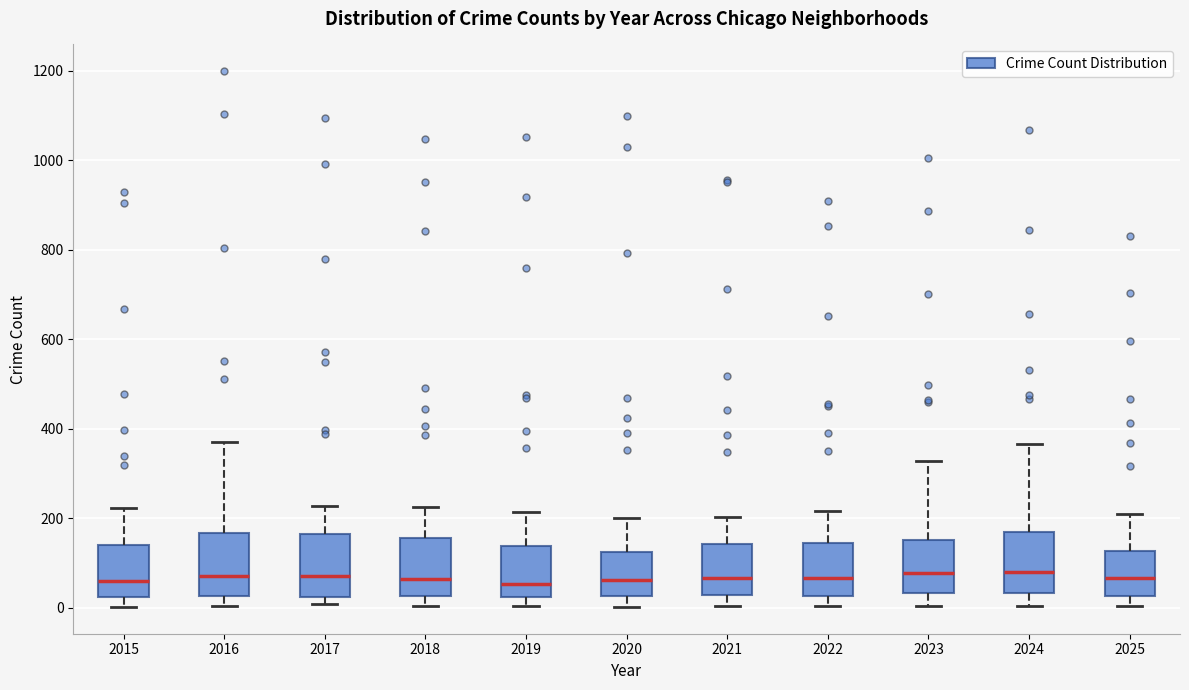

Reading left to right, transcribe this box plot: for each box, give where its median line is, the range the box spans, and where its two whiskers end, as read against the y-axis. The values are not printed on the chart, so give them approximately, as read against the axis.

2015: median 60, box 20 to 140, whiskers 0 to 220
2016: median 80, box 20 to 160, whiskers 0 to 380
2017: median 80, box 20 to 160, whiskers 0 to 220
2018: median 60, box 20 to 160, whiskers 0 to 220
2019: median 60, box 20 to 140, whiskers 0 to 220
2020: median 60, box 20 to 120, whiskers 0 to 200
2021: median 60, box 20 to 140, whiskers 0 to 200
2022: median 60, box 20 to 140, whiskers 0 to 220
2023: median 80, box 40 to 160, whiskers 0 to 320
2024: median 80, box 40 to 160, whiskers 0 to 360
2025: median 60, box 20 to 120, whiskers 0 to 220